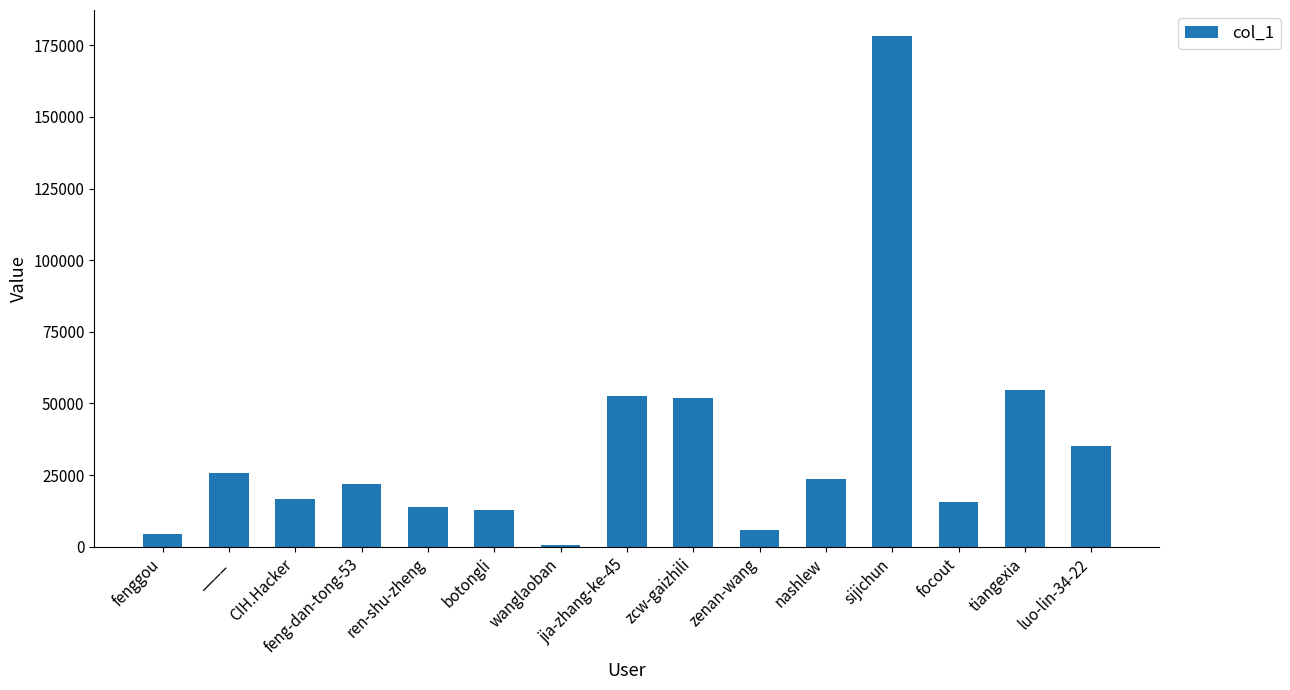

At which category does the chart reach its peak across all series?

sijichun